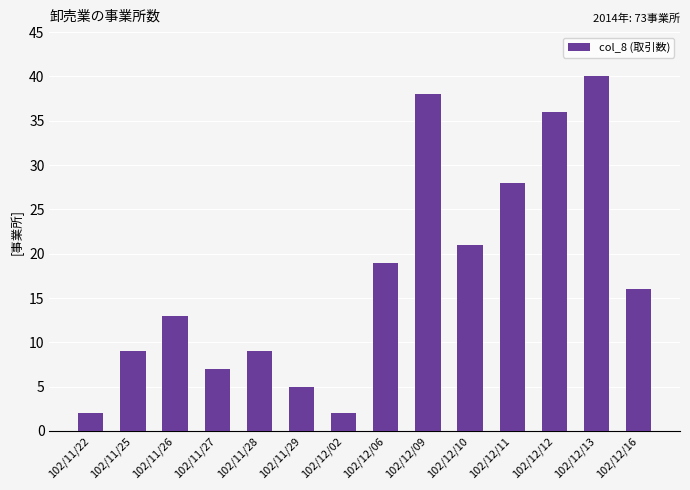

What is the label of the 12th bar from the left?

102/12/12